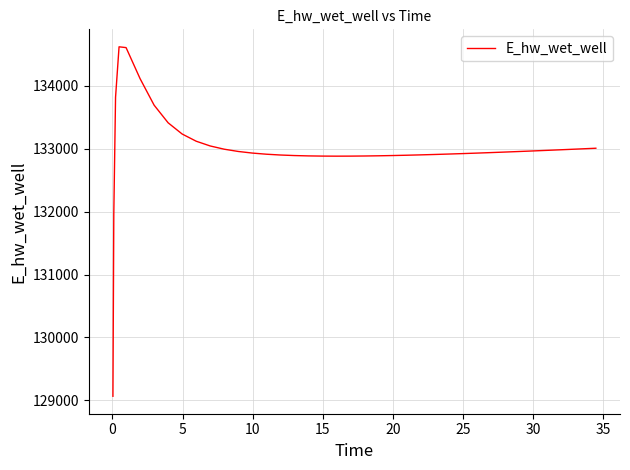

What is the difference between the maximum and minimum values?

5551.1